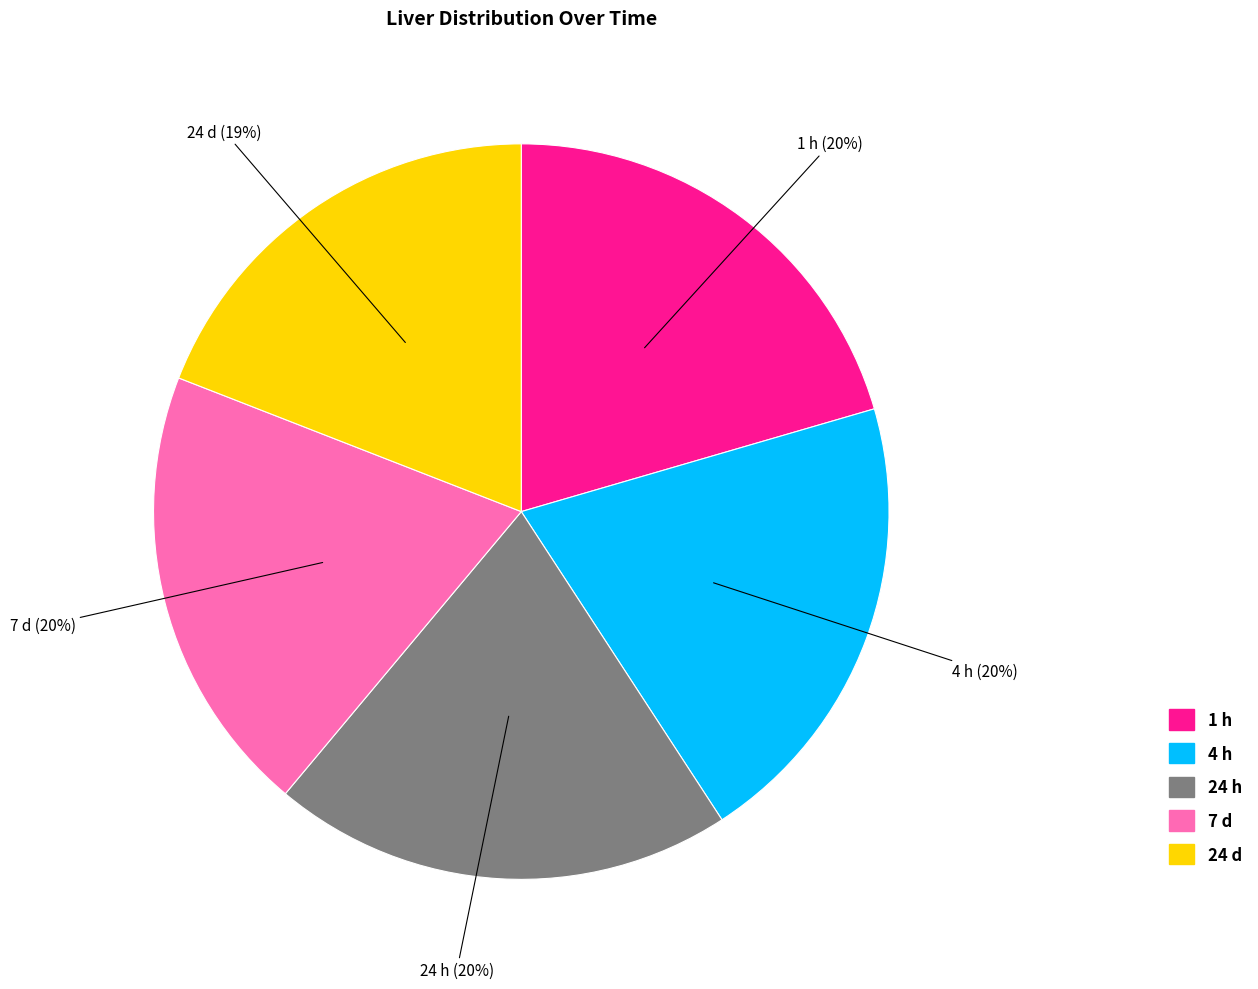

To the nearest percent, what is the difference between the largest and smallest slice percentages?

1%